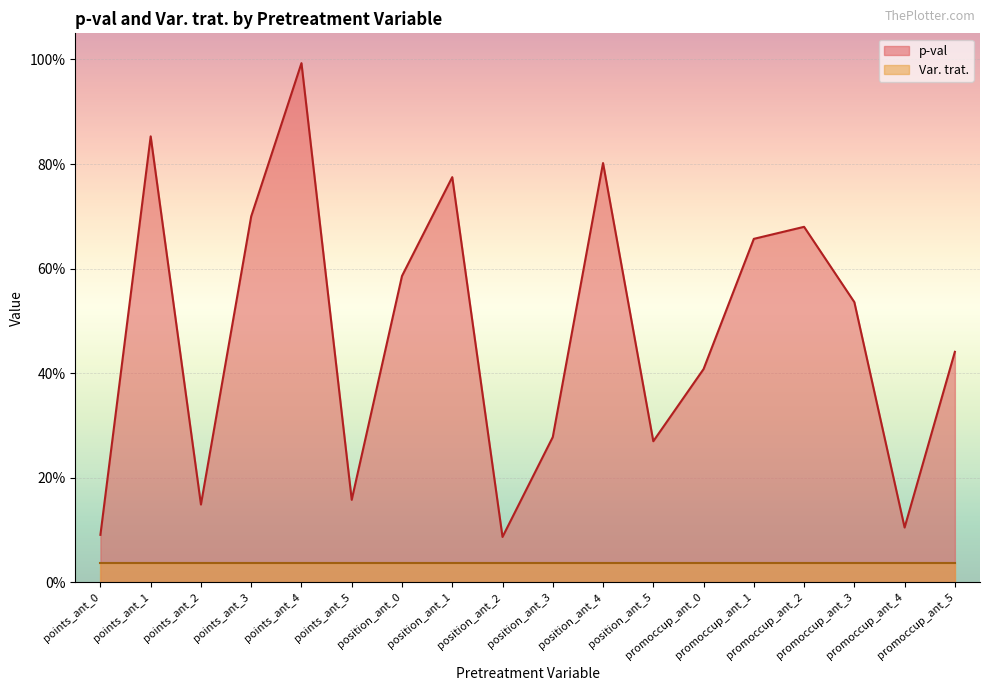

The value at position_ant_5 is 0.3. True or false?

True